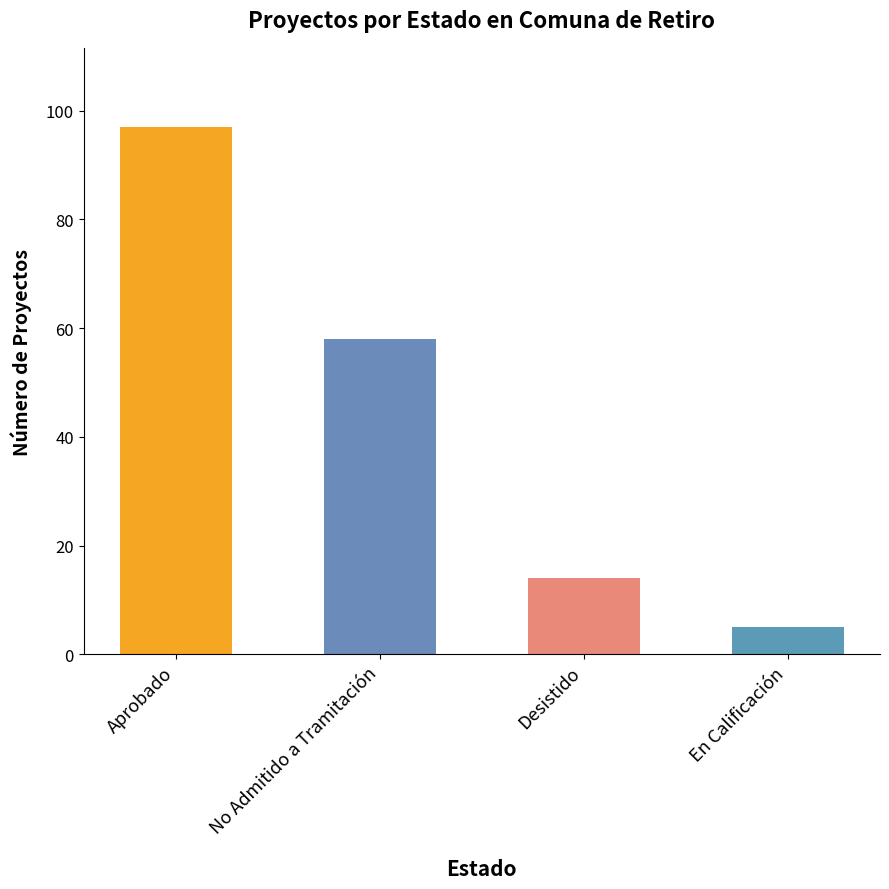

Approximately how many times larger is the value at No Admitido a Tramitación compared to Desistido?

4.1